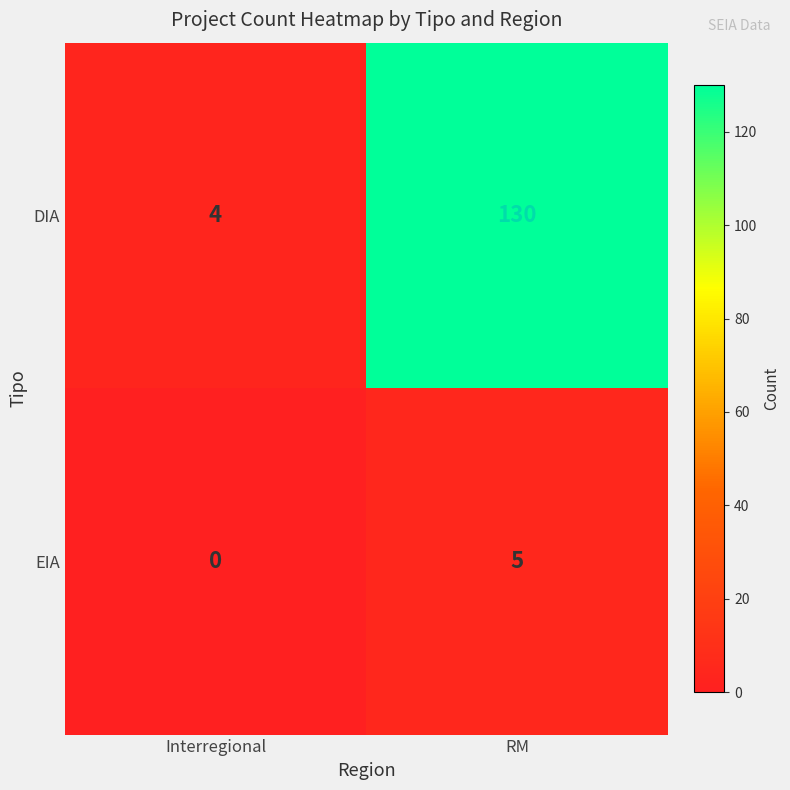

True or false: EIA has a value of -2 at Interregional.

False